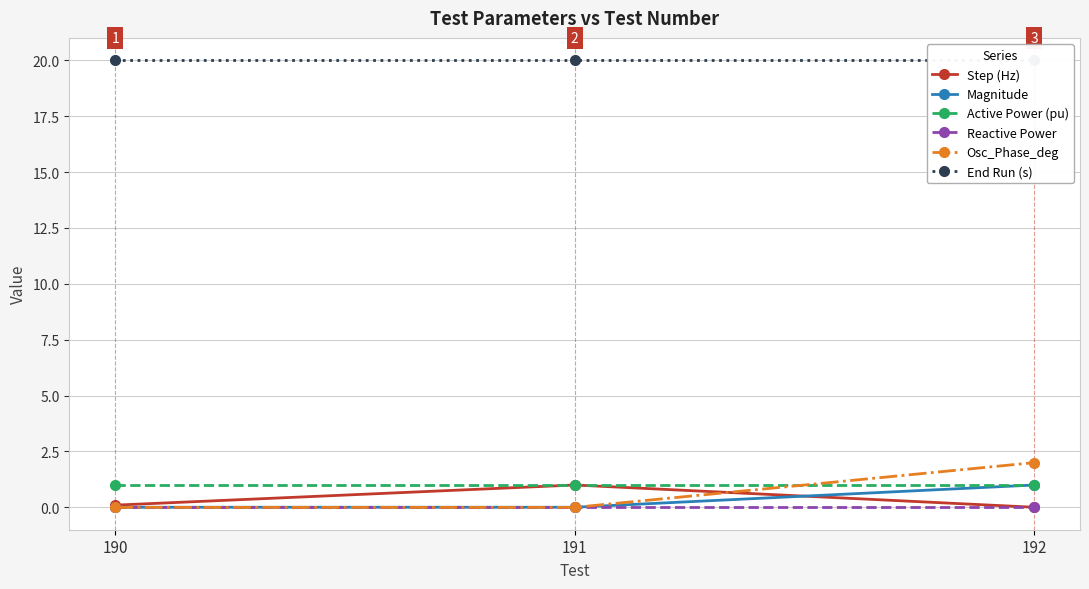

Rank the series by their maximum value, from lowest to highest.

Reactive Power, Step (Hz), Magnitude, Active Power (pu), Osc_Phase_deg, End Run (s)